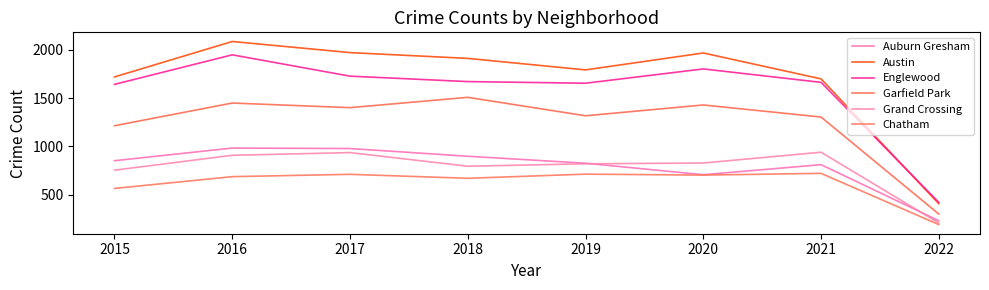

How many lines are shown in the chart?

6